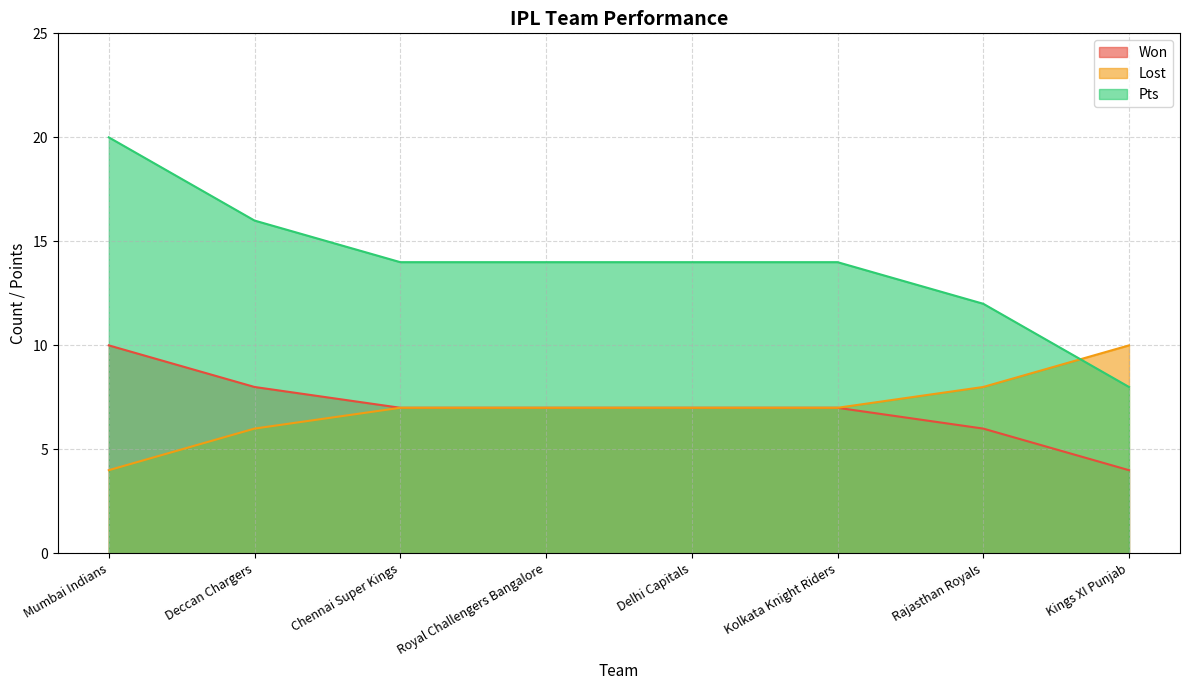

Rank the series by their maximum value, from lowest to highest.

Won, Lost, Pts